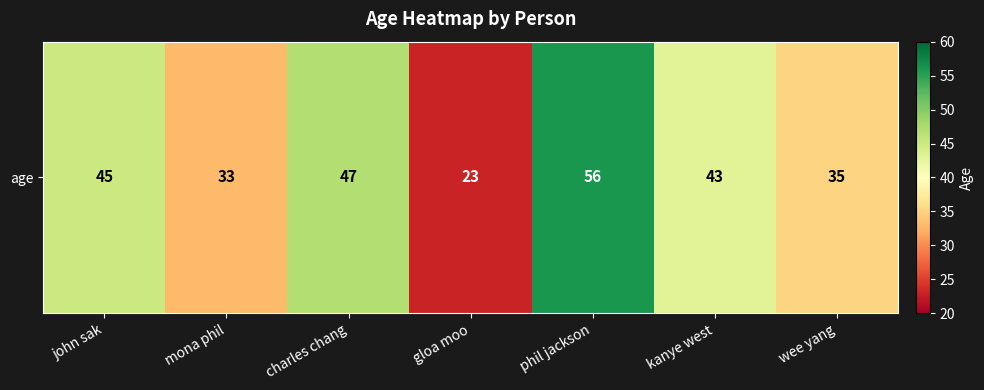

List the labels in order of value, smallest first.

gloa moo, mona phil, wee yang, kanye west, john sak, charles chang, phil jackson